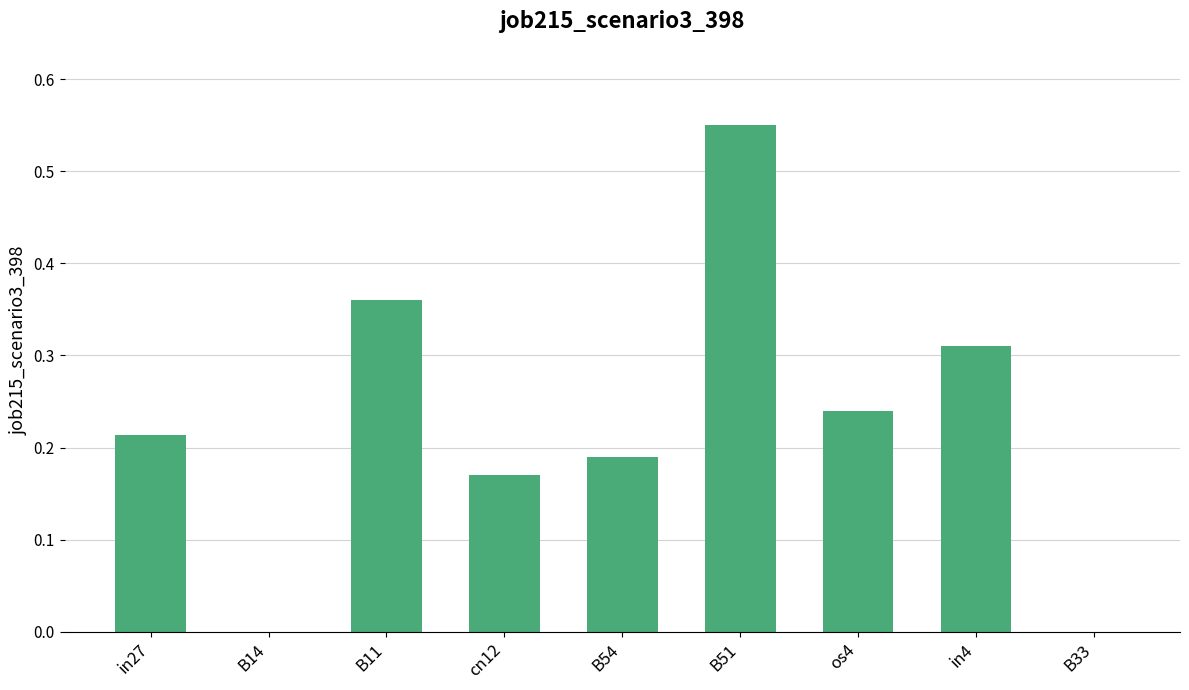

The chart shows a value of 0.5 at B11. True or false?

False